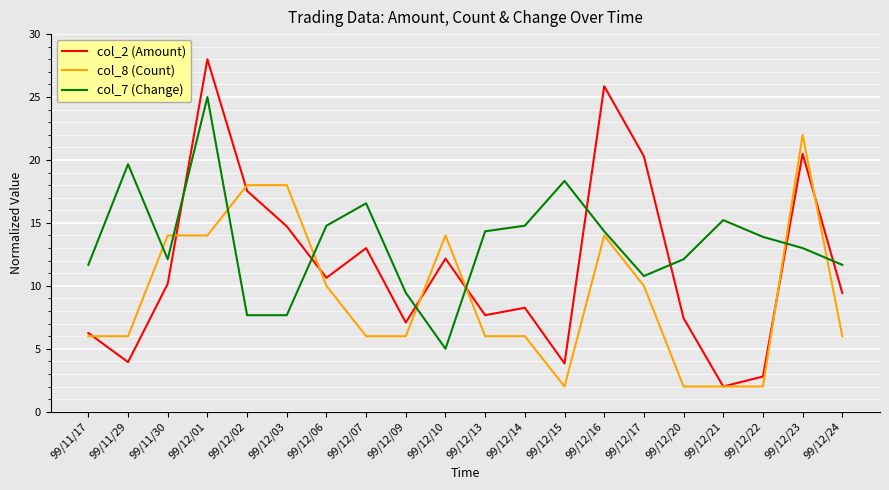

At which category does the chart reach its peak across all series?

99/12/01